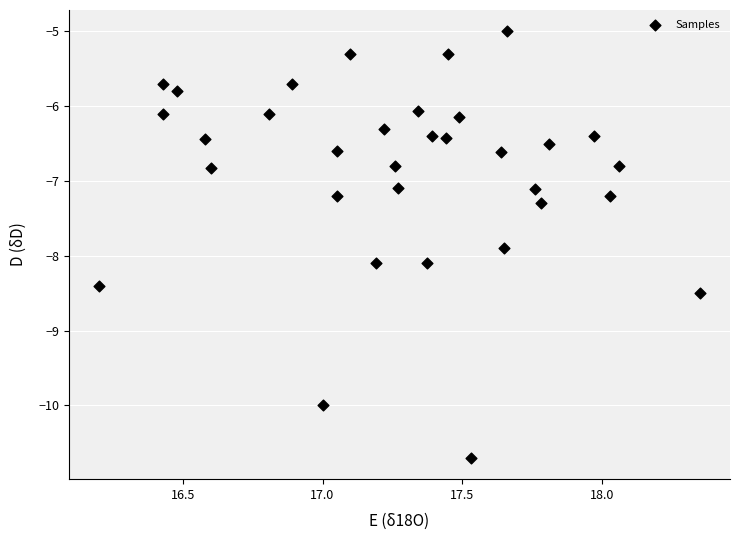

What is the range of Y values (max minus min)?

5.7